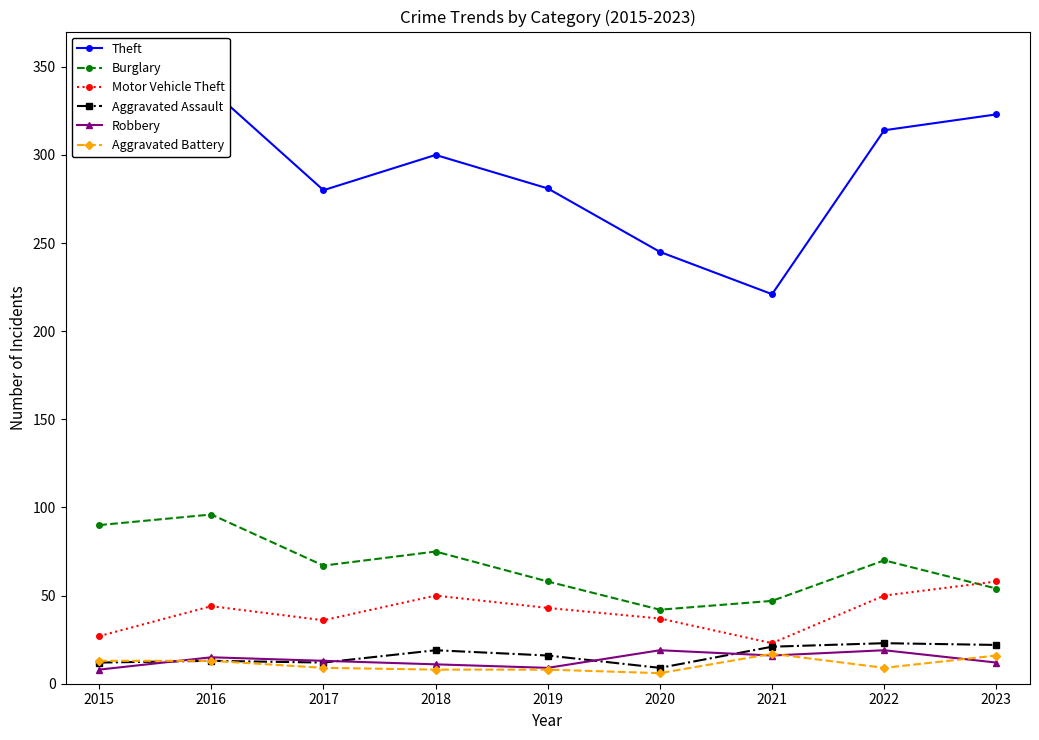

True or false: Burglary and Aggravated Battery intersect in this chart.

False